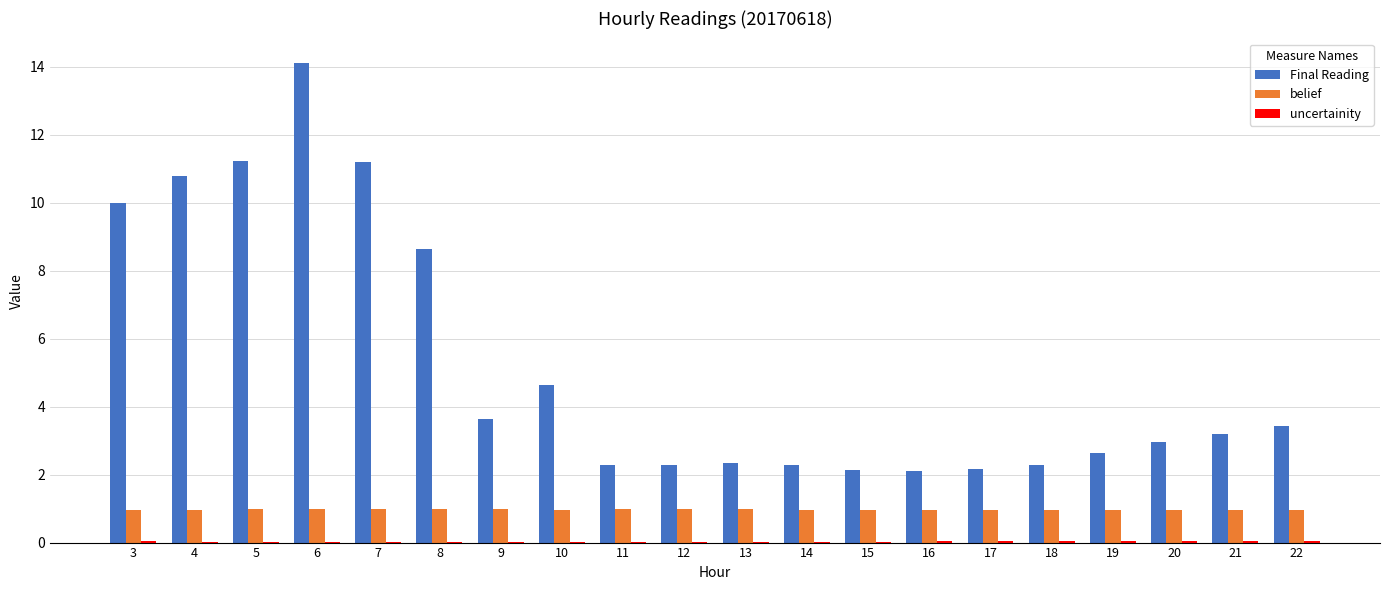

At which category is the sum across all series the highest?

6